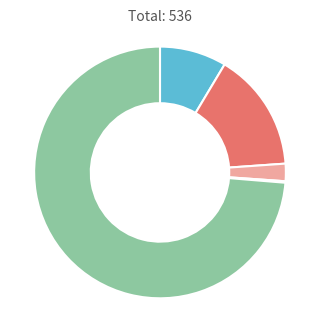

Does any single category account for the majority?

Yes